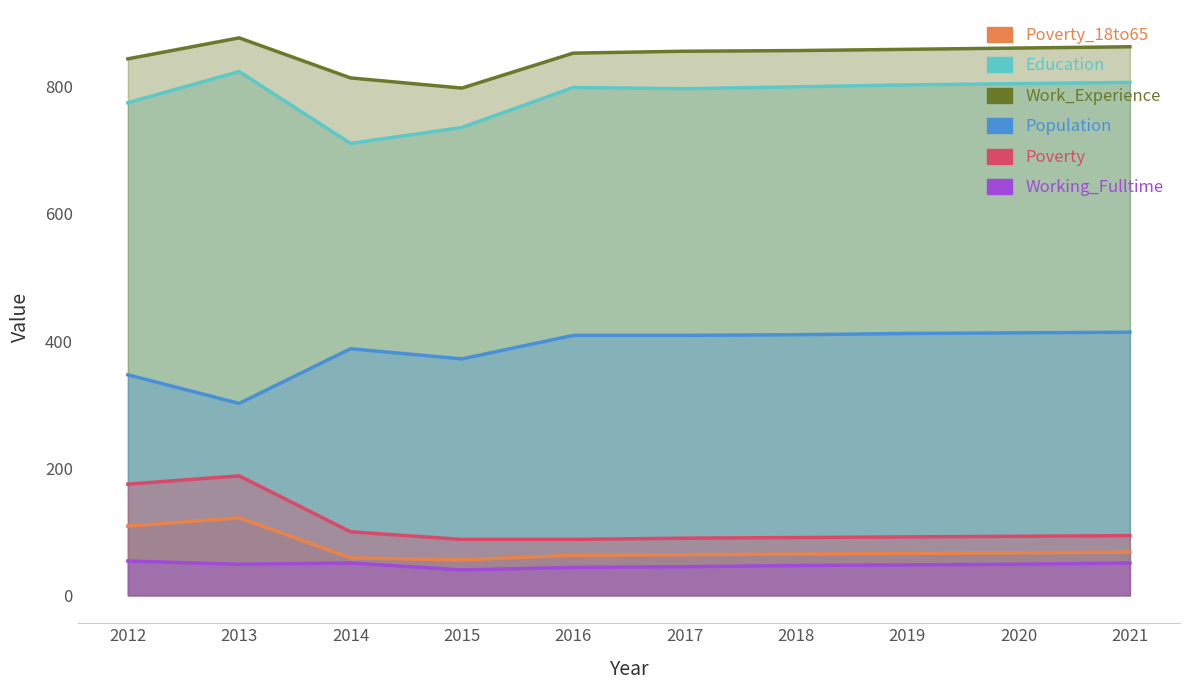

True or false: Poverty_18to65 and Poverty intersect in this chart.

False